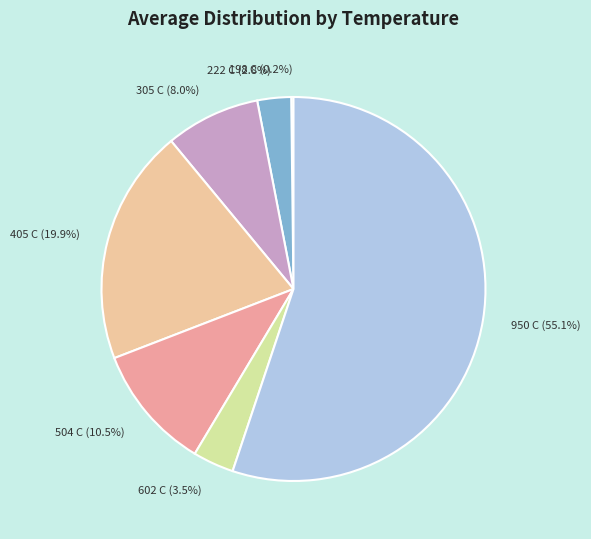

True or false: 950 C accounts for 55% of the total.

True